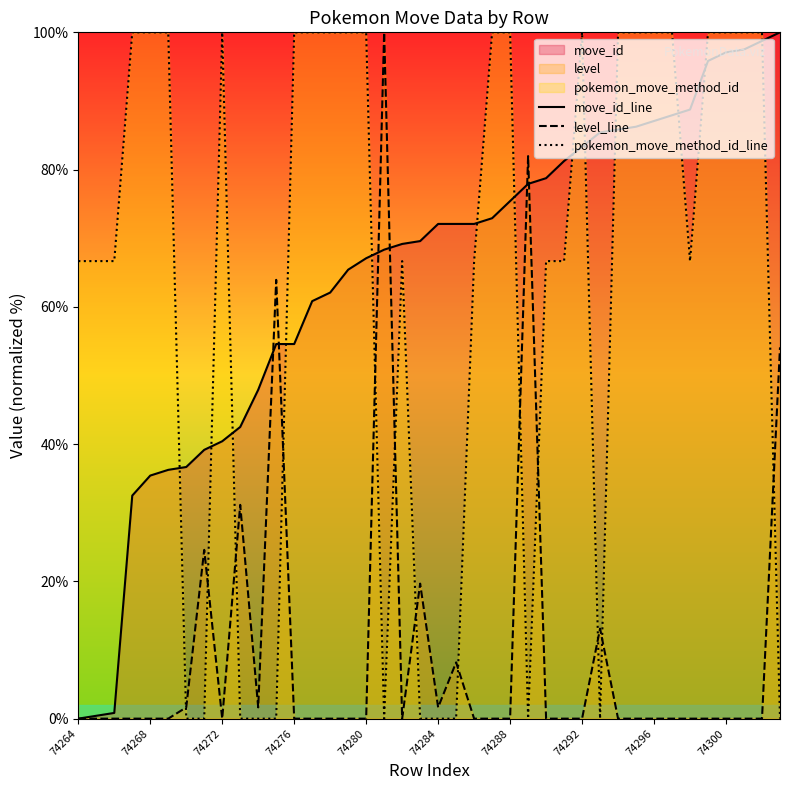

Which category has the lowest value in the level_line series?

74264